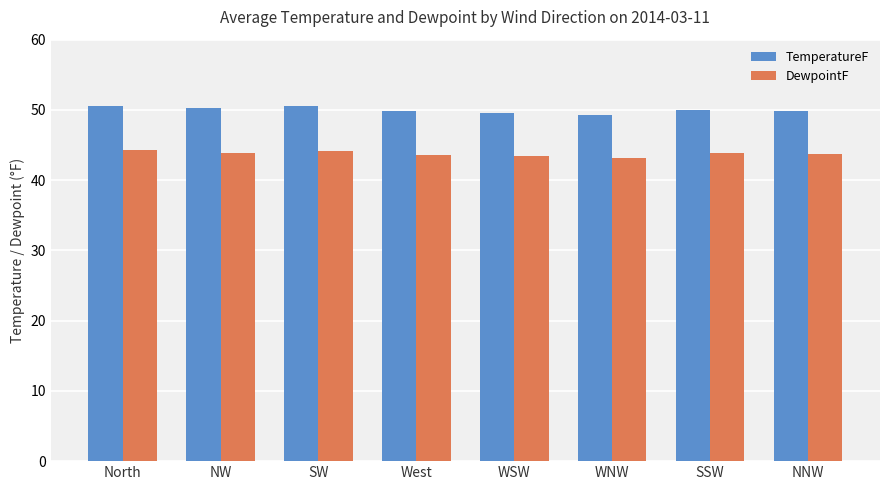

At SW, list the series in order from largest to smallest.

TemperatureF, DewpointF